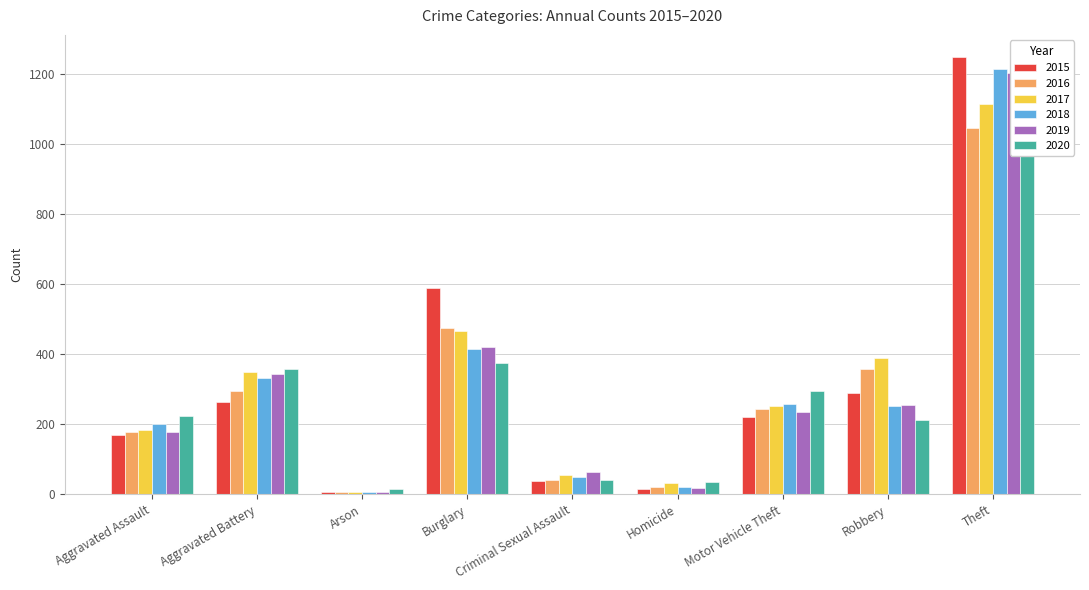

What is the difference between the highest and lowest values at Homicide?

21